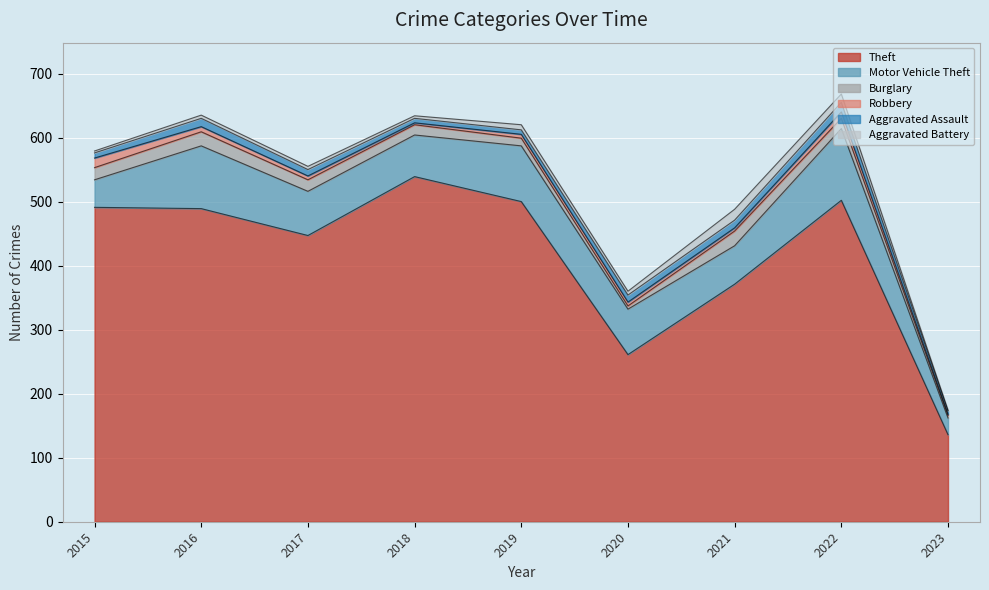

What is the smallest value displayed?

1